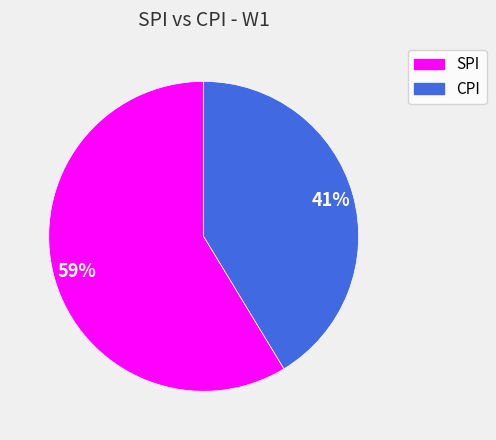

Which slice is the smallest?

CPI